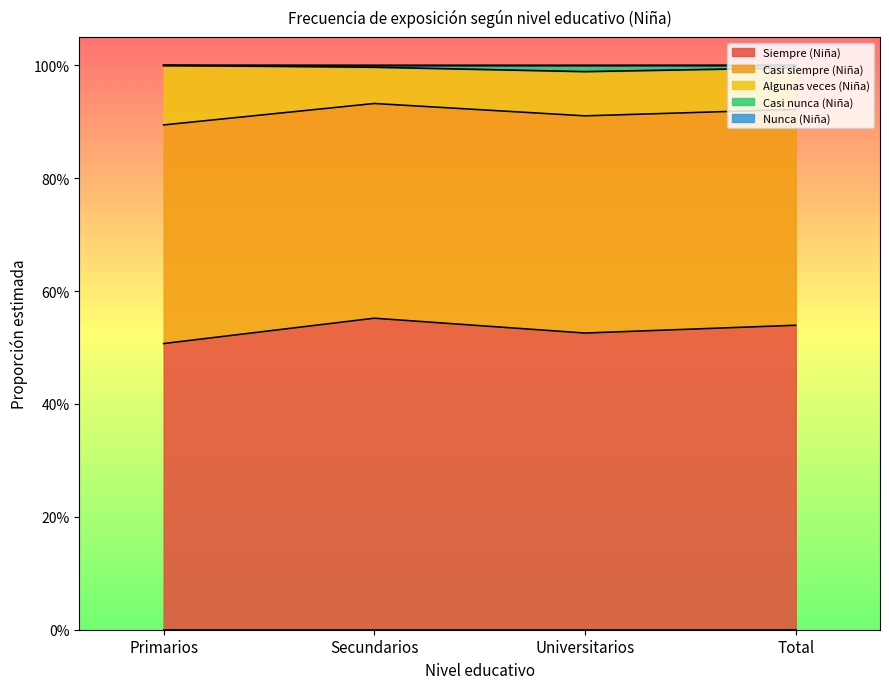

Does the chart display data point markers on the line(s)?

No